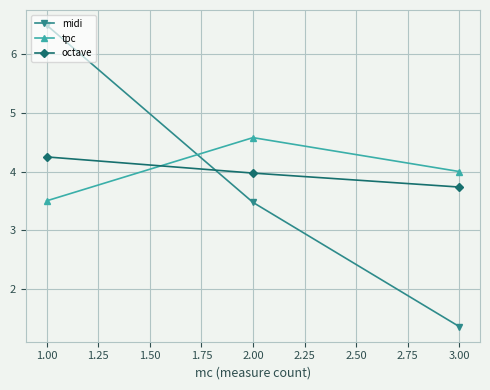

Between 1.00 and 2.00, which series saw the biggest shift?

midi